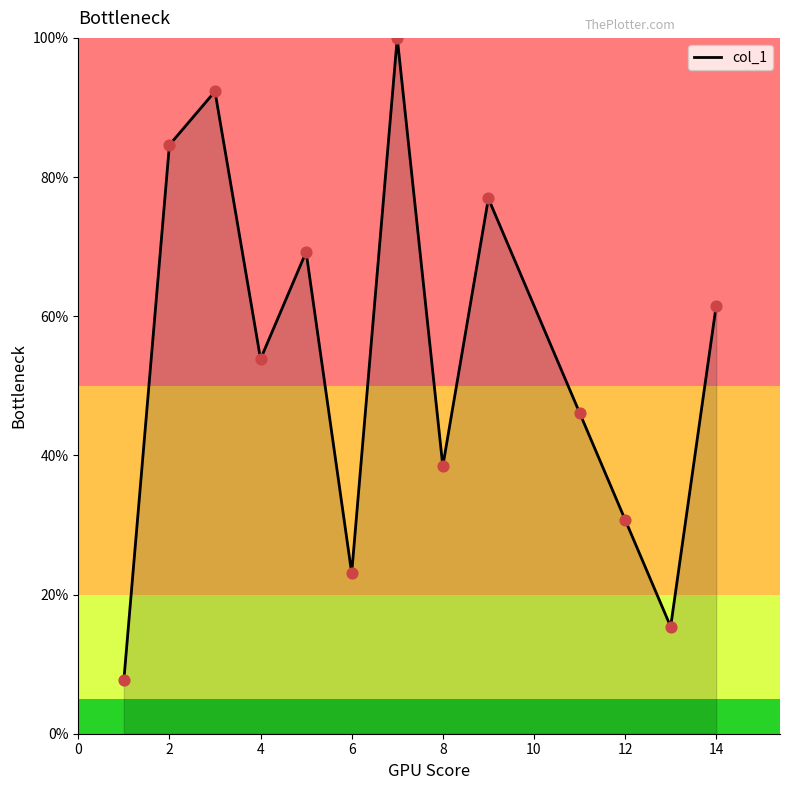

What is the smallest value displayed?

7.7